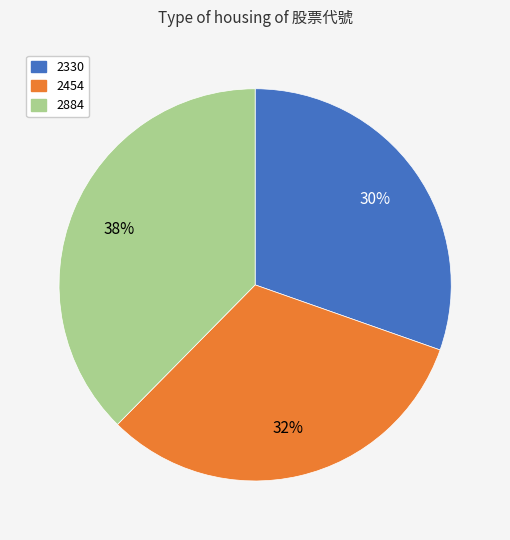

Which slice is the smallest?

2330